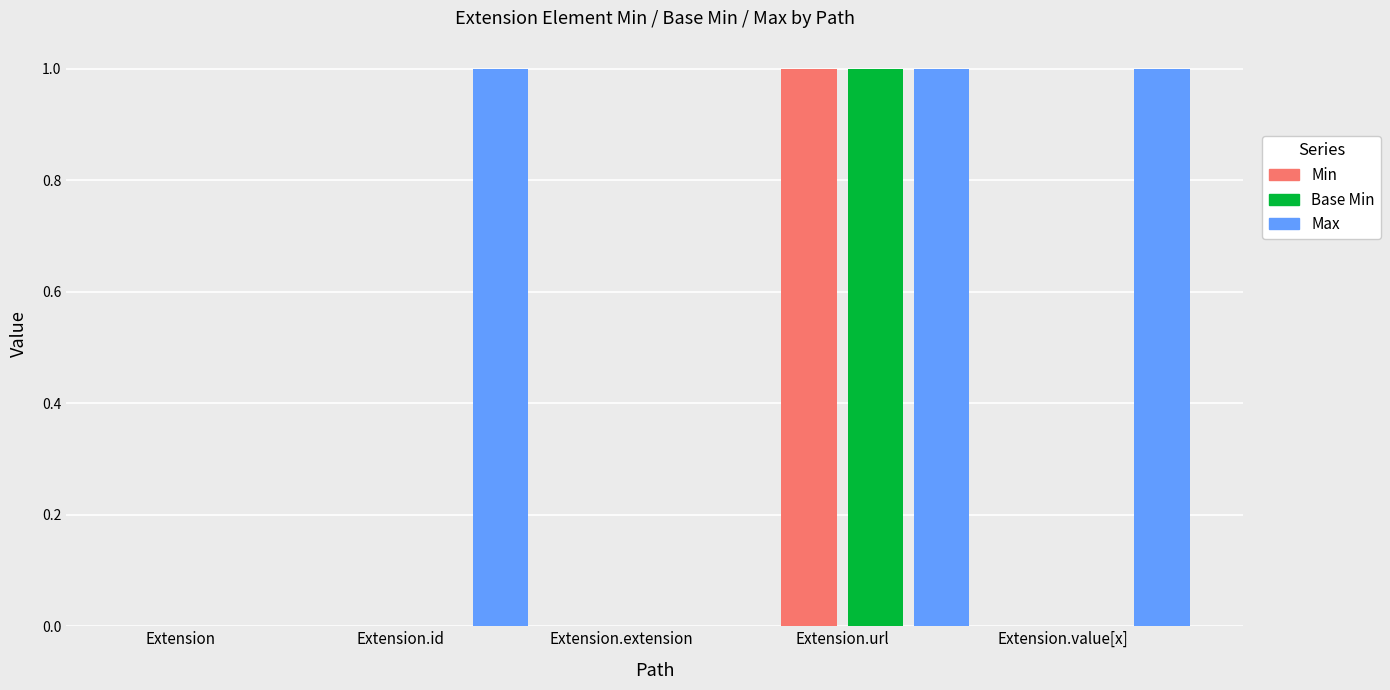

Is it true that Max equals 0 at Extension.id?

False